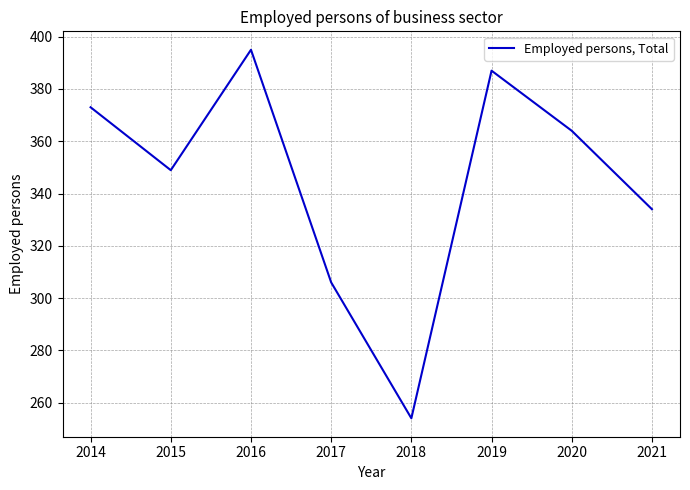

Where does the data first go above 364?

2014